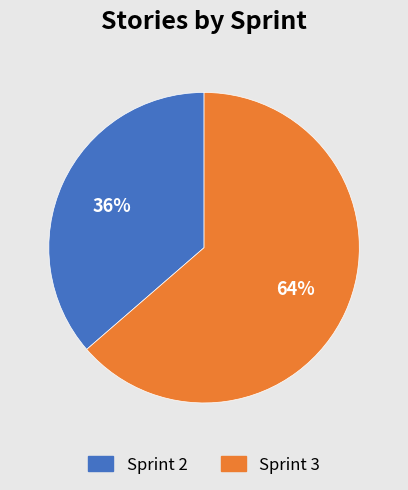

What is the ratio of the value at Sprint 3 to the value at Sprint 2?

1.8